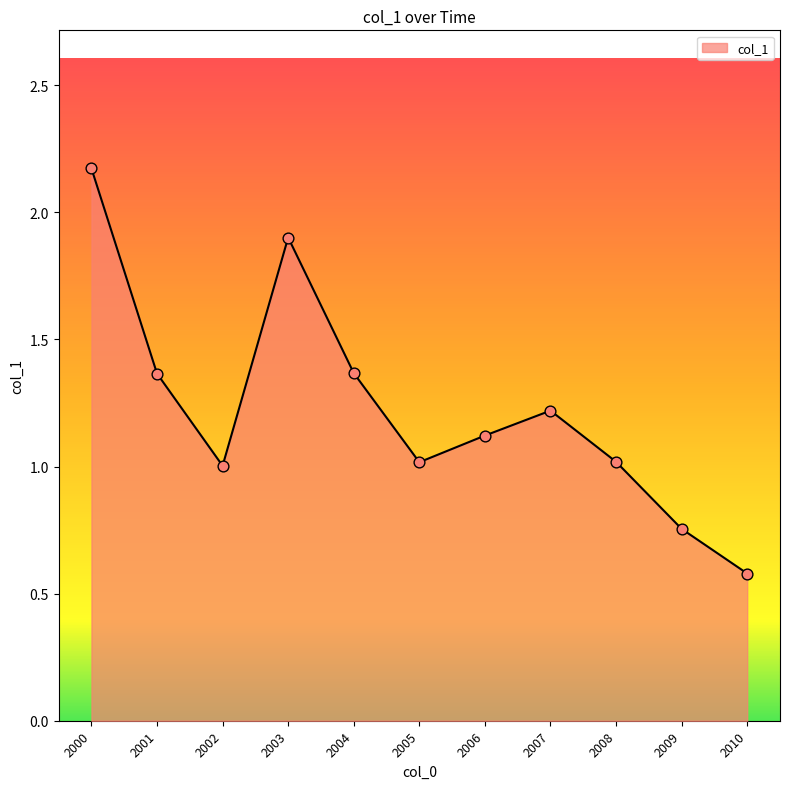

Approximately how many times larger is the value at 2006 compared to 2005?

1.1